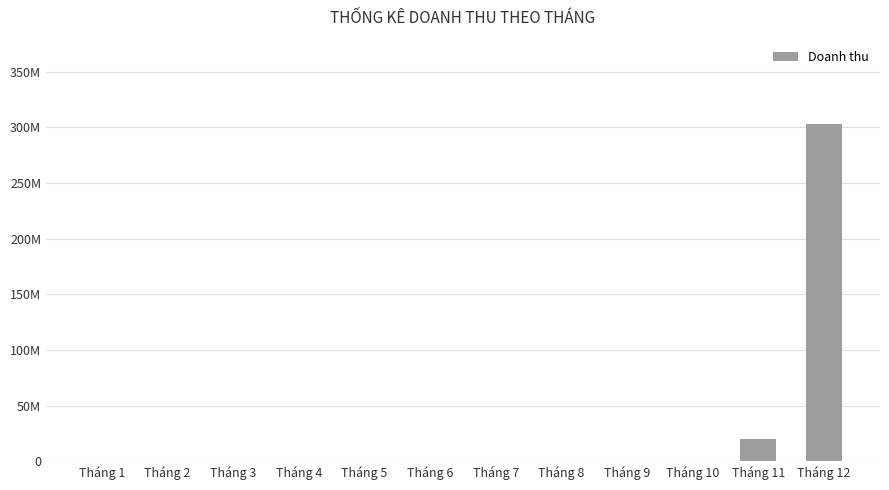

Rank the categories by value from lowest to highest.

Tháng 1, Tháng 2, Tháng 3, Tháng 4, Tháng 5, Tháng 6, Tháng 7, Tháng 8, Tháng 9, Tháng 10, Tháng 11, Tháng 12